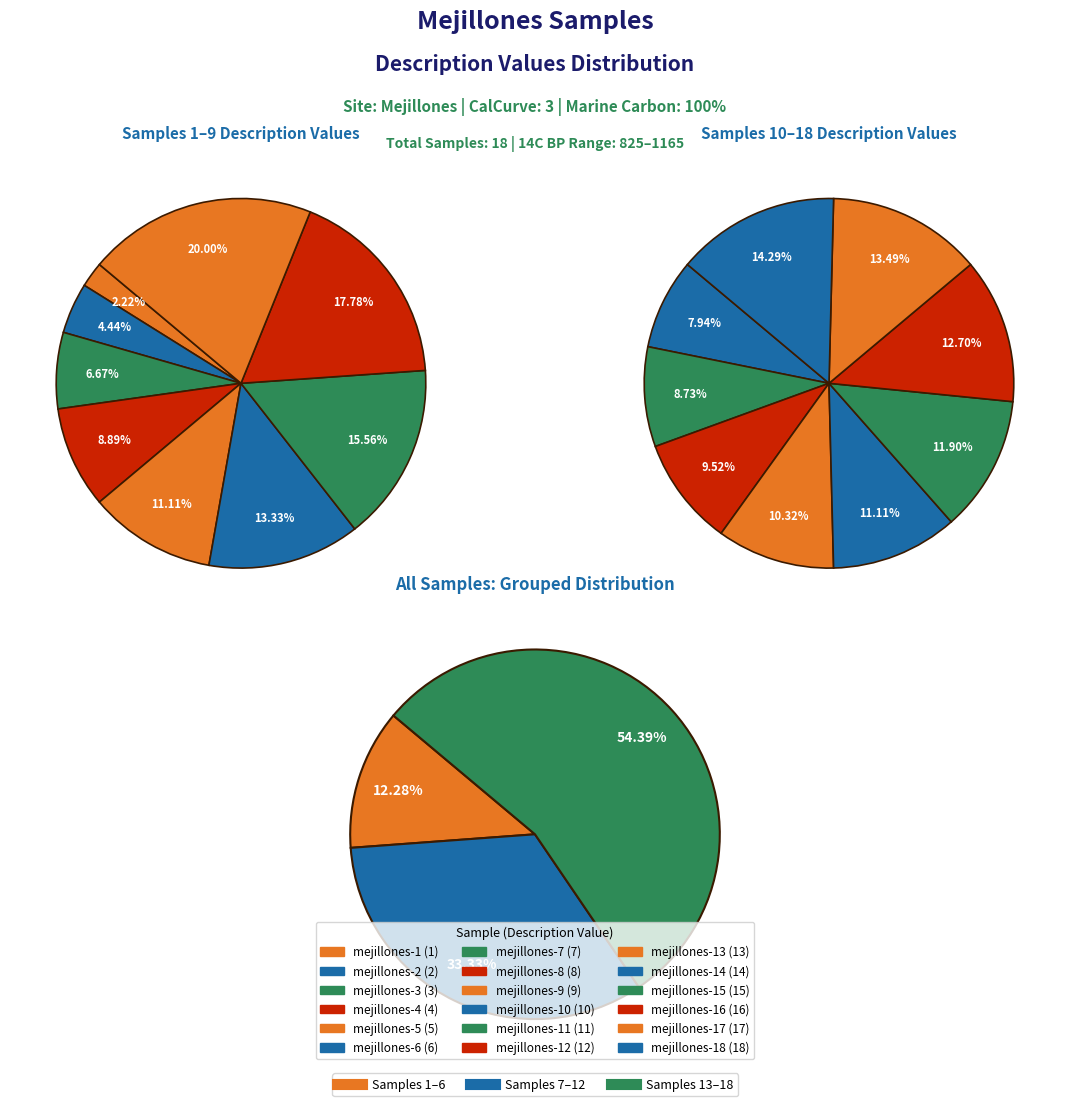

To the nearest percent, what is the combined percentage of mejillones-7 and mejillones-1?

5%